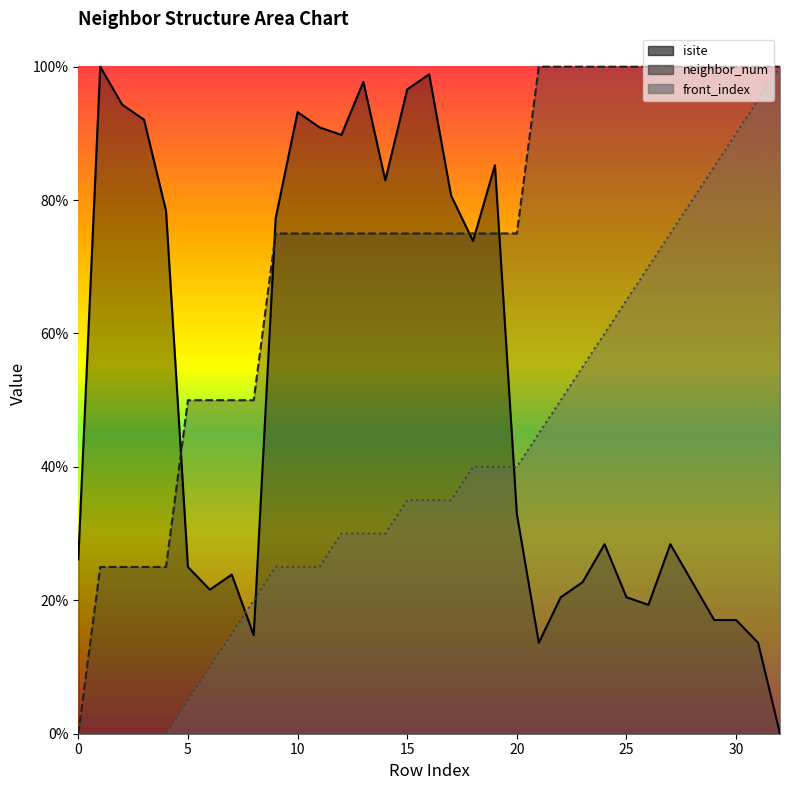

Which series has the largest total across all categories?

neighbor_num